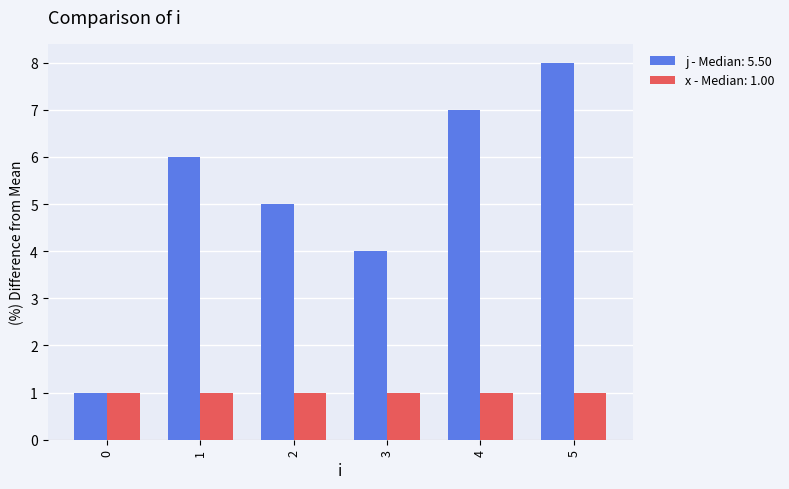

Rank the series by their average value, from highest to lowest.

j - Median: 5.50, x - Median: 1.00